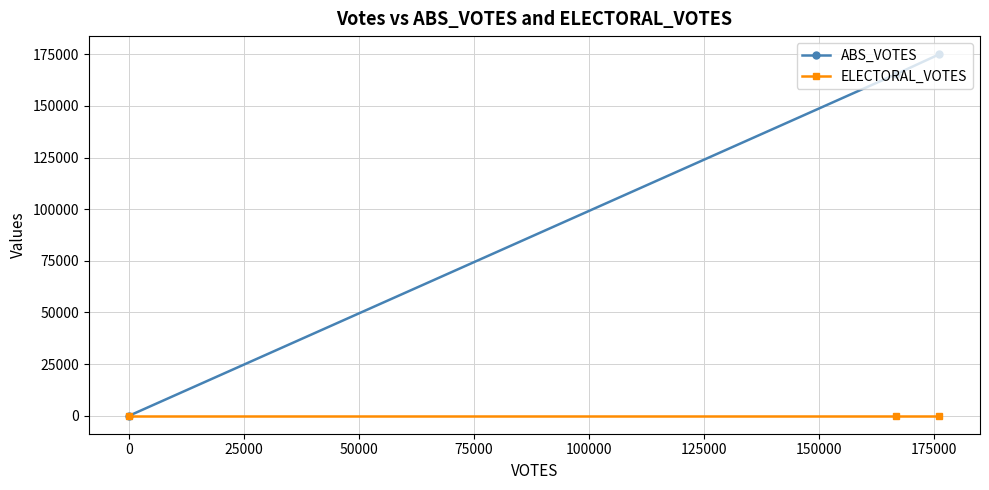

Which series has the widest spread of values?

ABS_VOTES